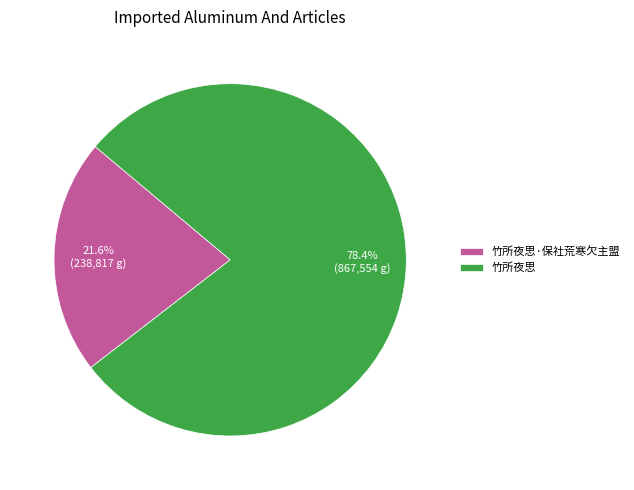

Count the number of slices in the pie.

2